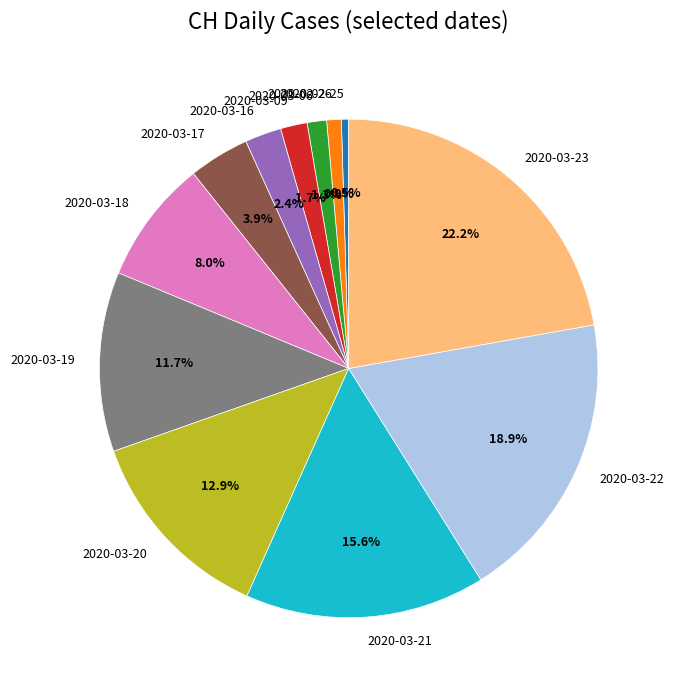

Combined, what portion of the pie is 2020-03-21 and 2020-03-09?

17.3%